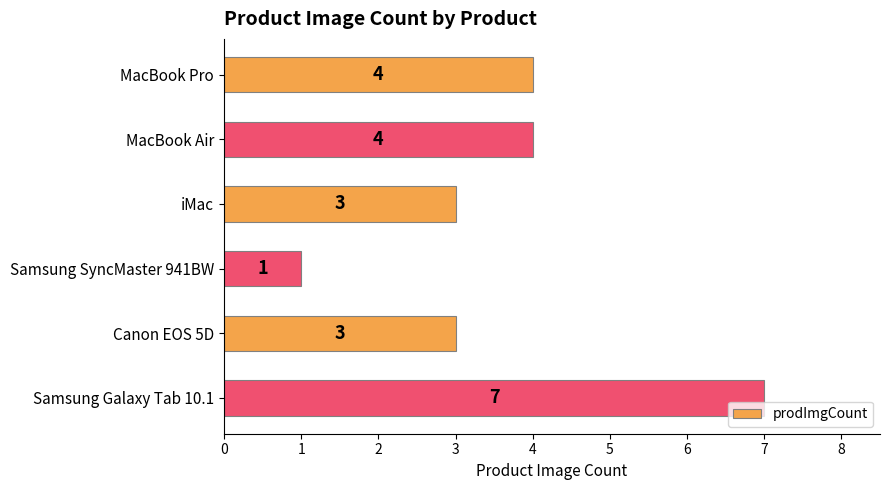

Reading bottom to top, transcribe all the data shown in this chart.

7	3	1	3	4	4